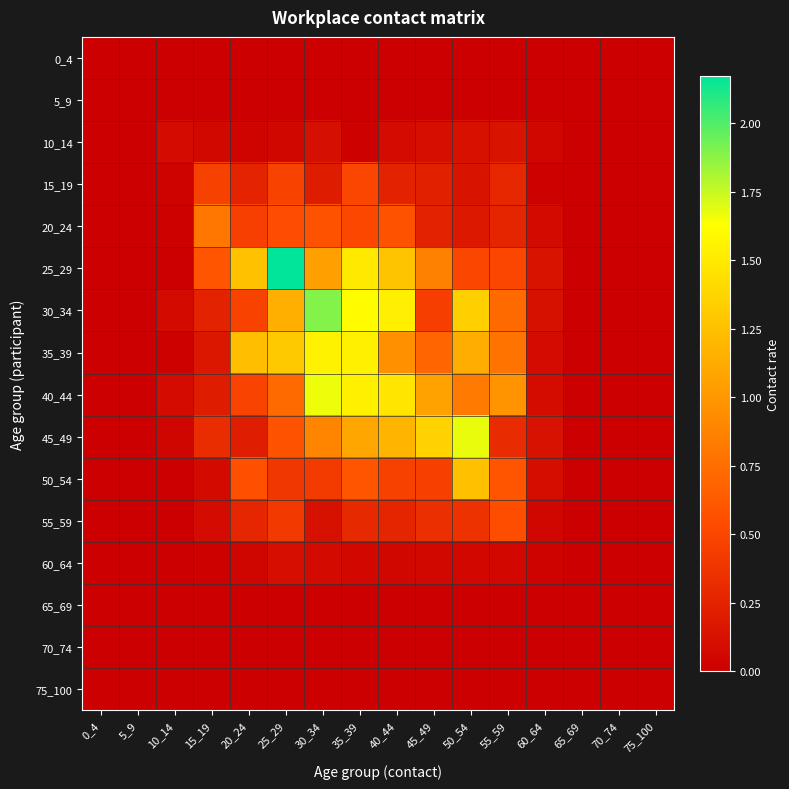

At which category is the sum across all series the highest?

35_39